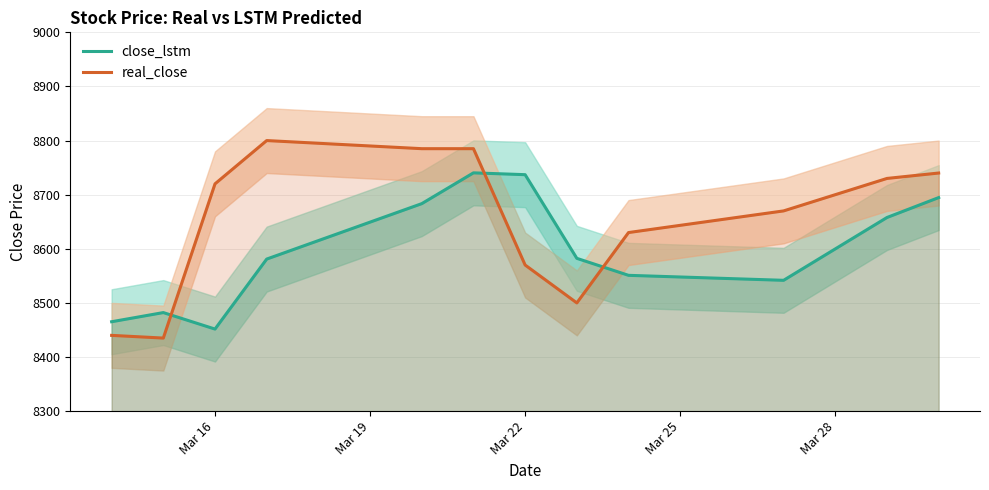

After their last crossing, which series has the higher values: close_lstm or real_close?

real_close